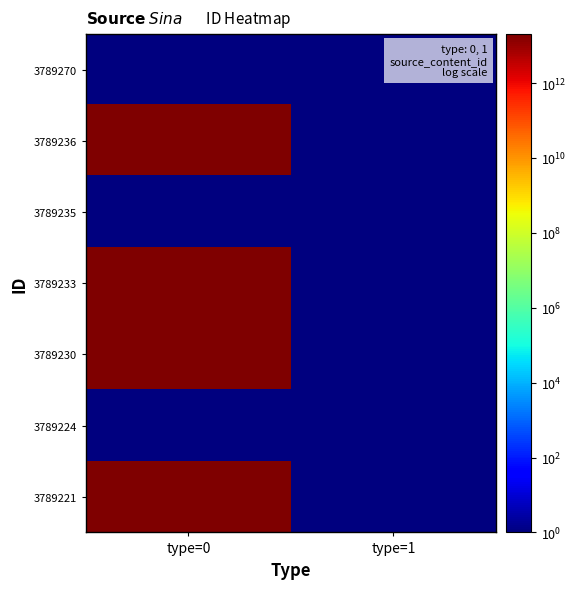

List the series in order of their peak value, lowest first.

3789270, 3789235, 3789224, 3789221, 3789230, 3789233, 3789236